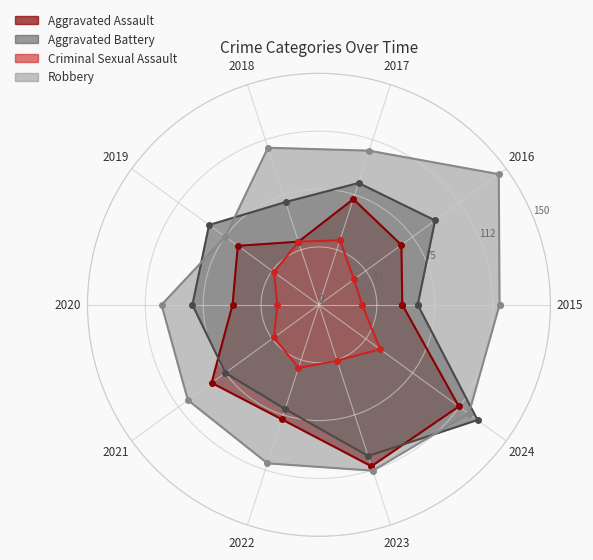

Reading left to right, what are all the values shown in this chart?

Aggravated Assault: 2015=54	2016=66	2017=72	2018=43	2019=65	2020=56	2021=86	2022=78	2023=110	2024=112
Aggravated Battery: 2015=64	2016=93	2017=83	2018=70	2019=88	2020=82	2021=75	2022=71	2023=103	2024=127
Criminal Sexual Assault: 2015=28	2016=28	2017=44	2018=43	2019=36	2020=27	2021=36	2022=43	2023=38	2024=49
Robbery: 2015=117	2016=144	2017=105	2018=107	2019=75	2020=102	2021=105	2022=108	2023=113	2024=120